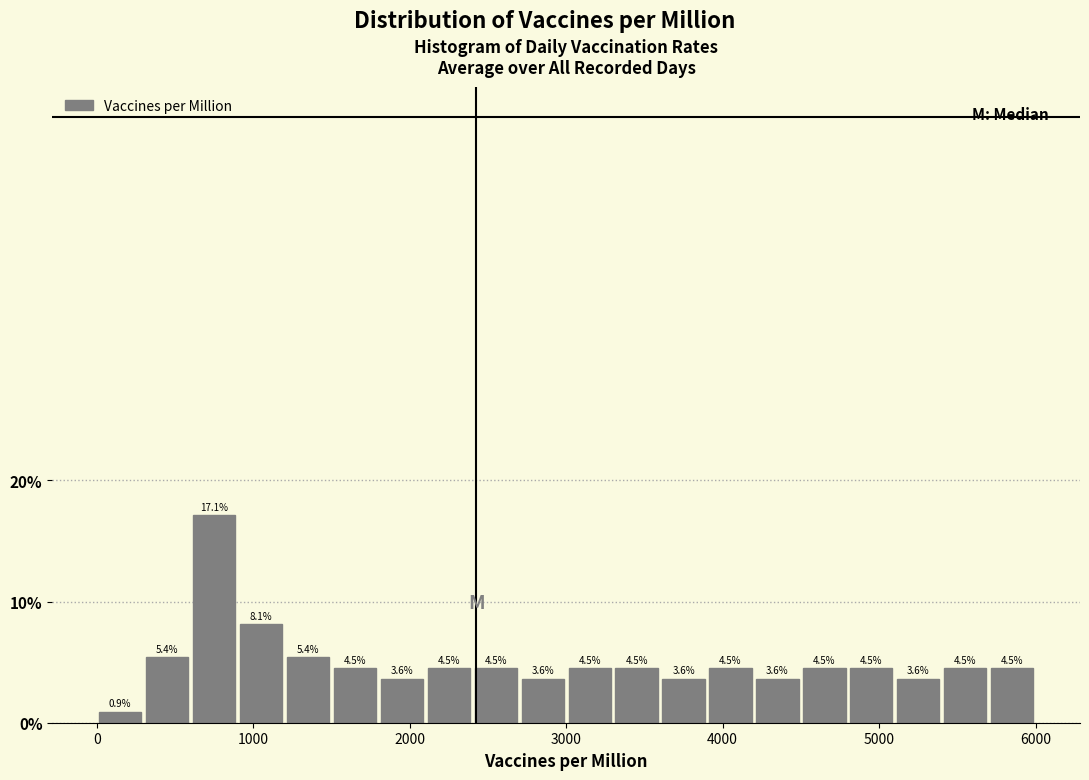

Read against the x-axis, roughly where is the centre of the tallest bar?

800